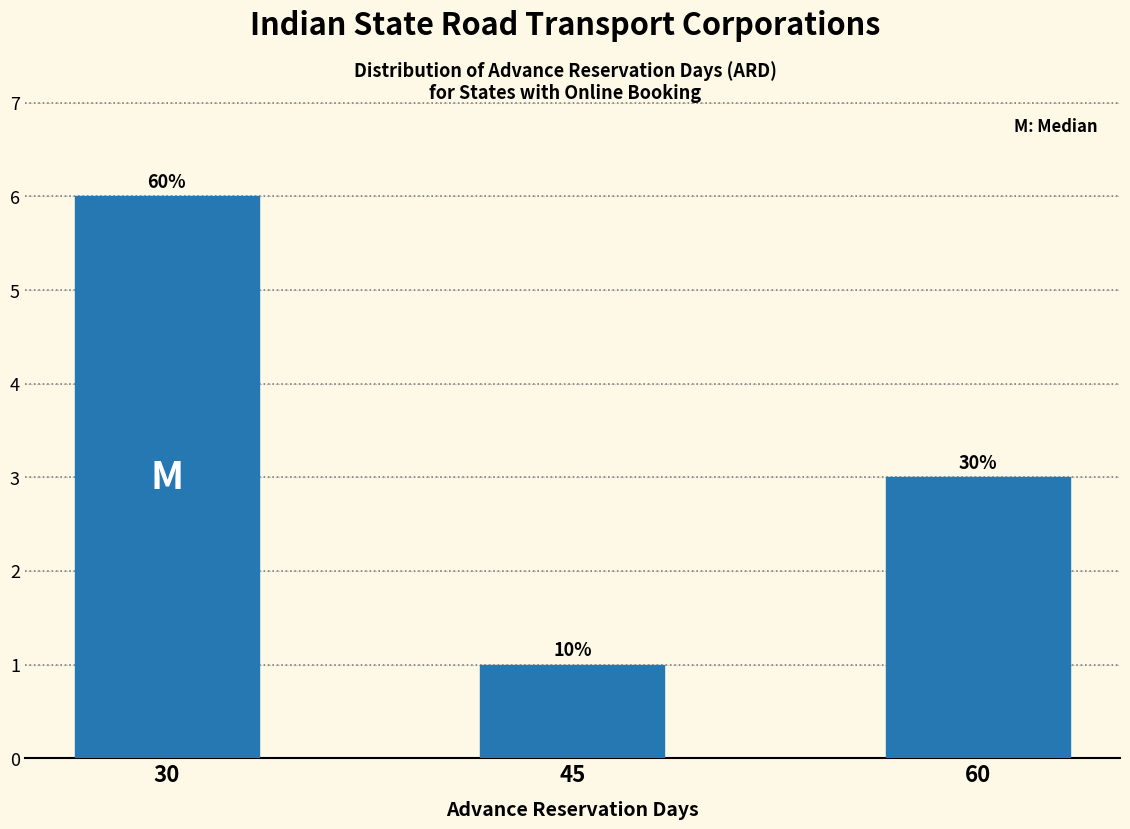

How many bars are there in total?

3